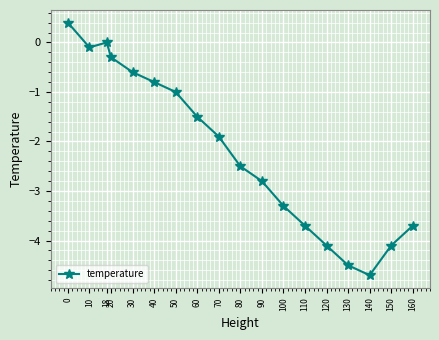

What is the value of the 1st point from the left?

0.4